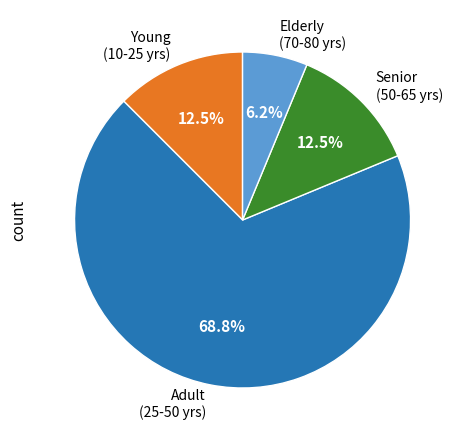

Which category has the smallest portion of the pie?

Elderly (70-80 yrs)